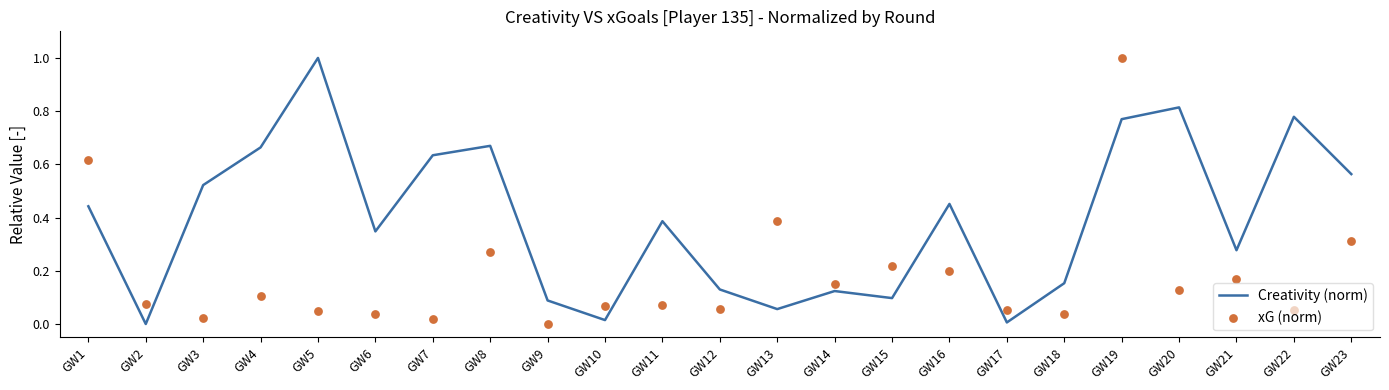

At how many categories does at least one series exceed 0?

23